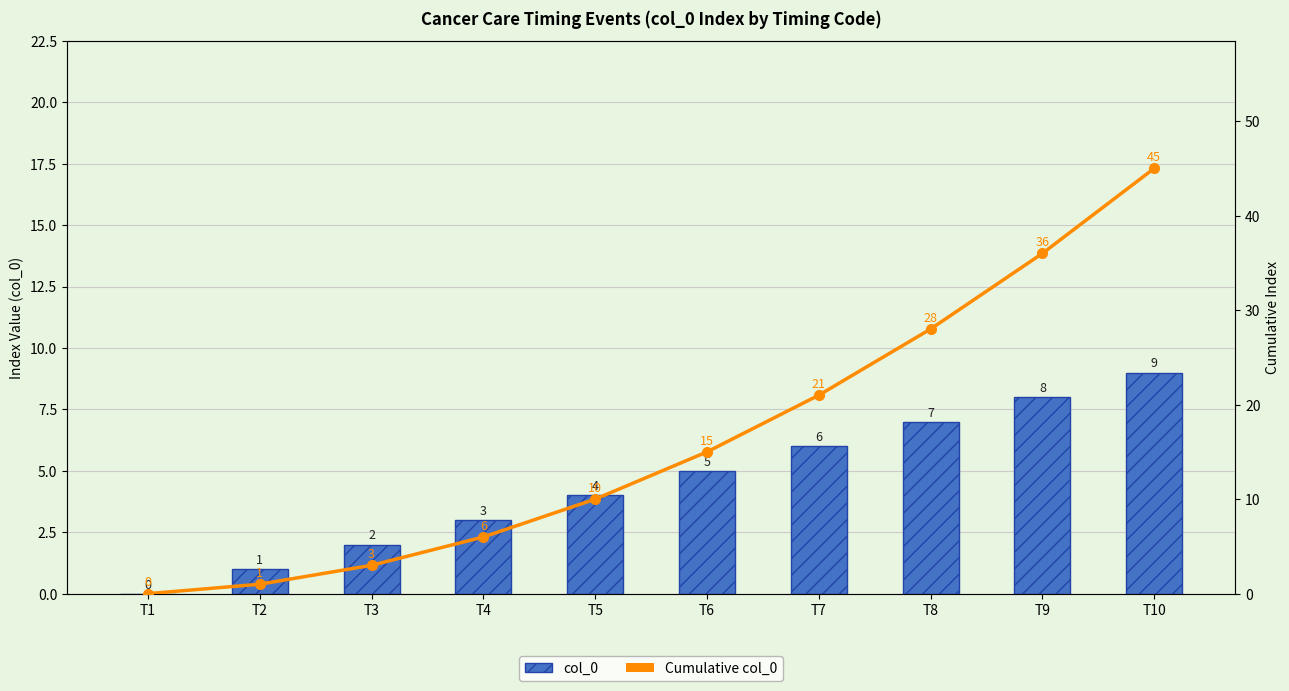

What is the sum of all Cumulative col_0 values?

165